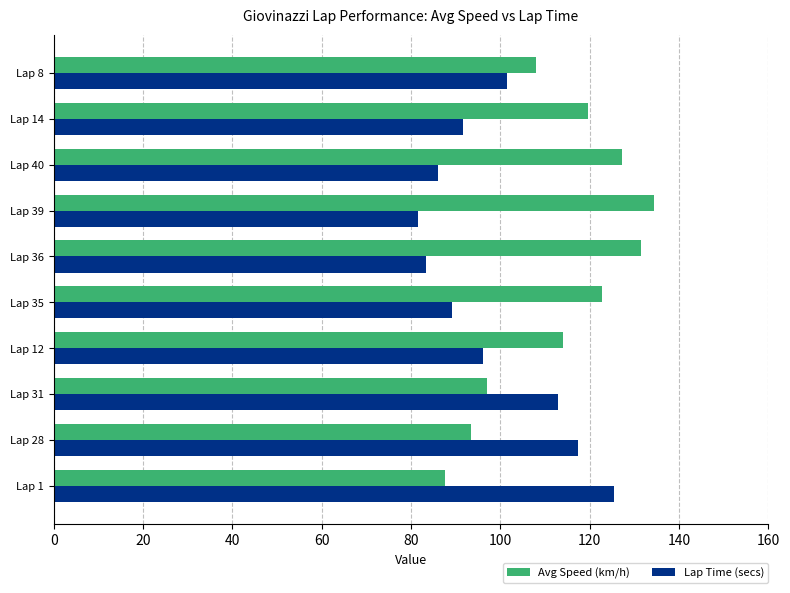

Rank the categories by Lap Time (secs) value from lowest to highest.

Lap 39, Lap 36, Lap 40, Lap 35, Lap 14, Lap 12, Lap 8, Lap 31, Lap 28, Lap 1